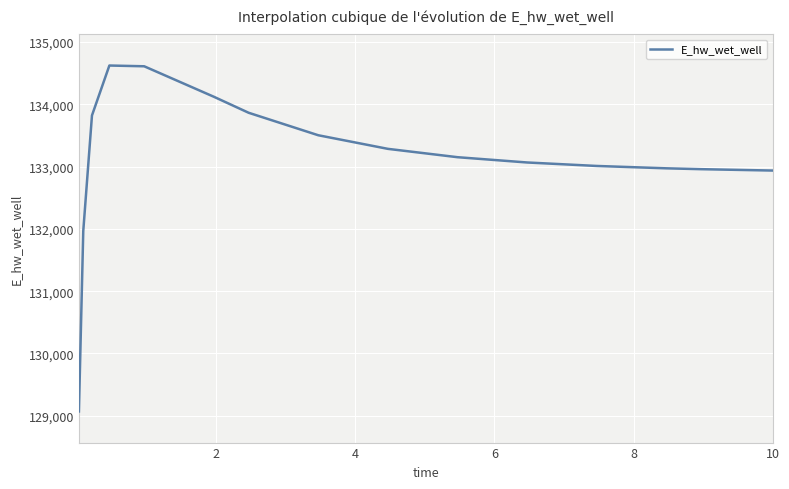

What is the greatest value displayed?

134623.7